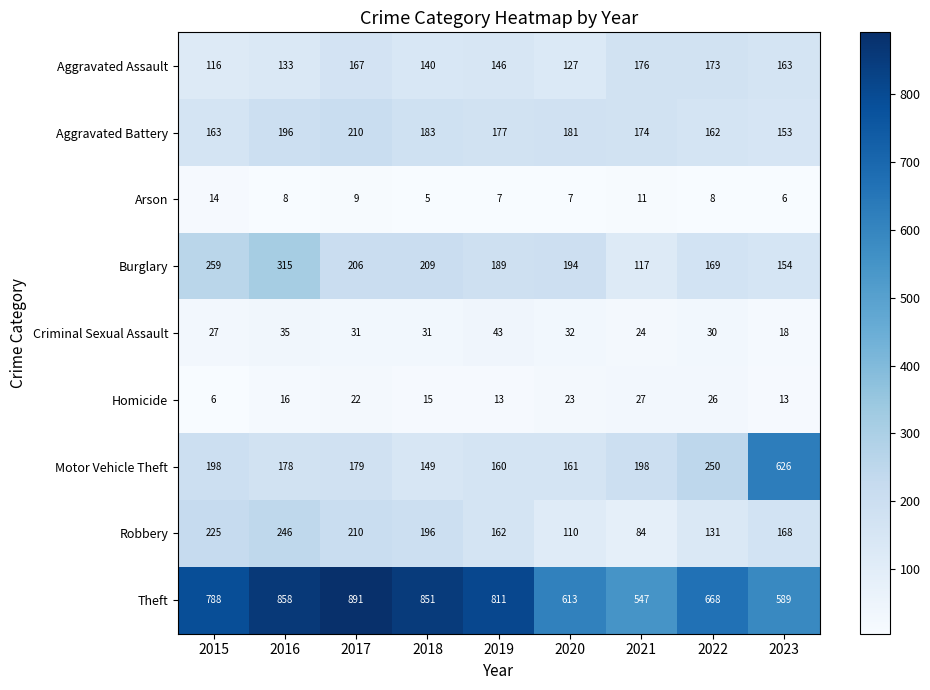

At which label does Burglary reach its peak?

2016